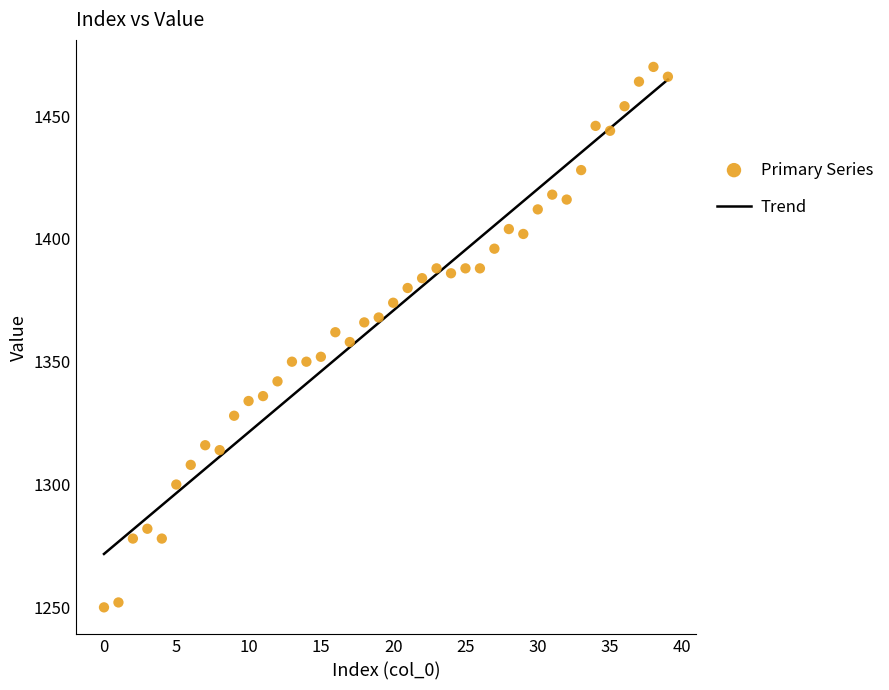

What is the range of Y values (max minus min)?

220